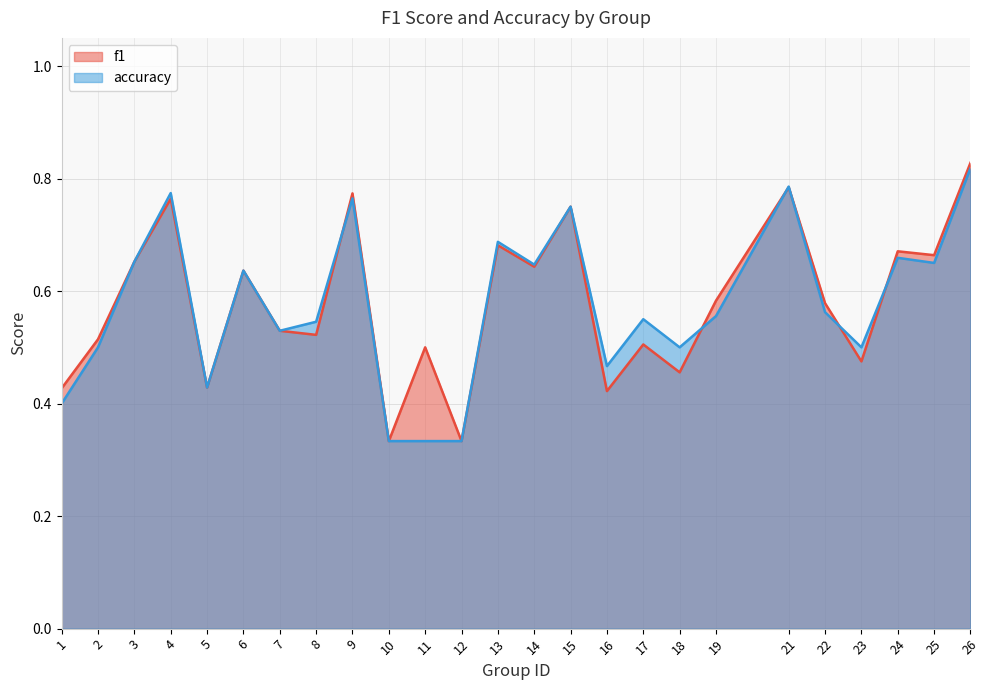

Which series ends up on top after the final intersection of f1 and accuracy?

f1